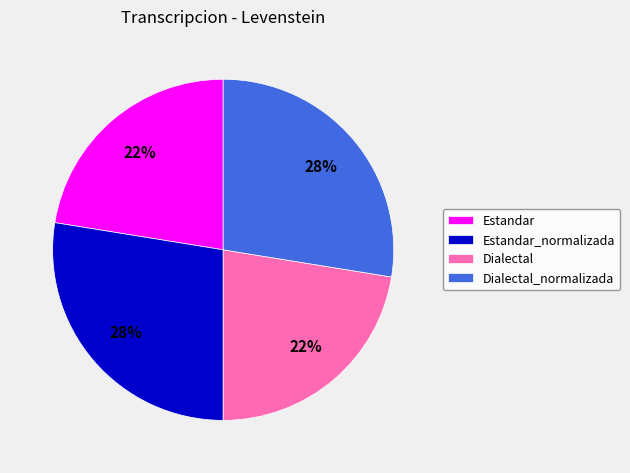

Is it true that Estandar_normalizada is 17% of the pie?

False